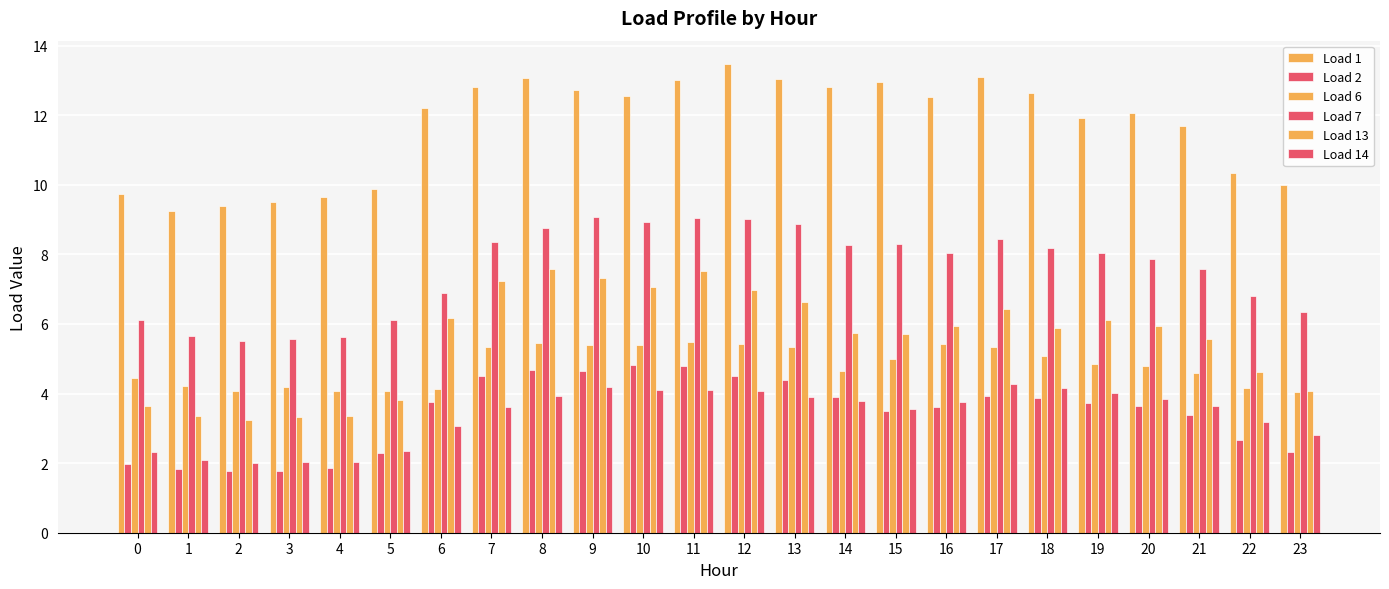

True or false: Load 14 has a value of 0.8 at 8.

False